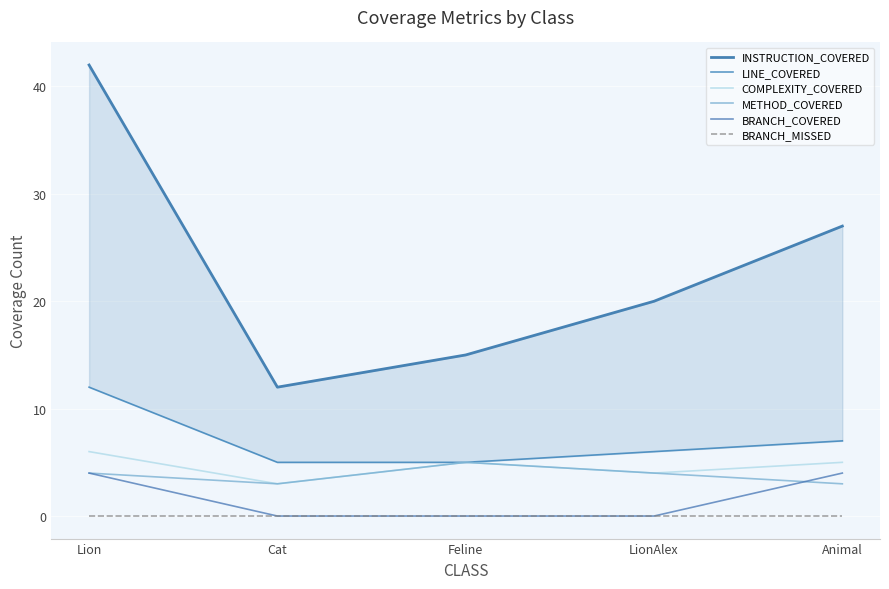

What are all the series names shown in the legend?

INSTRUCTION_COVERED, LINE_COVERED, COMPLEXITY_COVERED, METHOD_COVERED, BRANCH_COVERED, BRANCH_MISSED